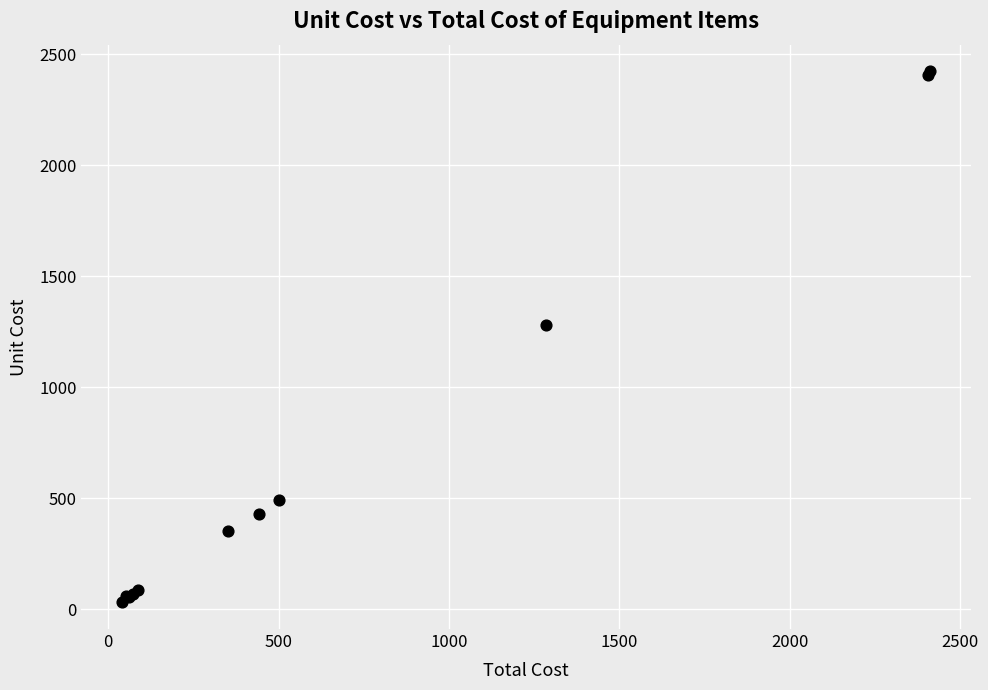

What Y value in the scatter plot is closest to 1228?

1281.6